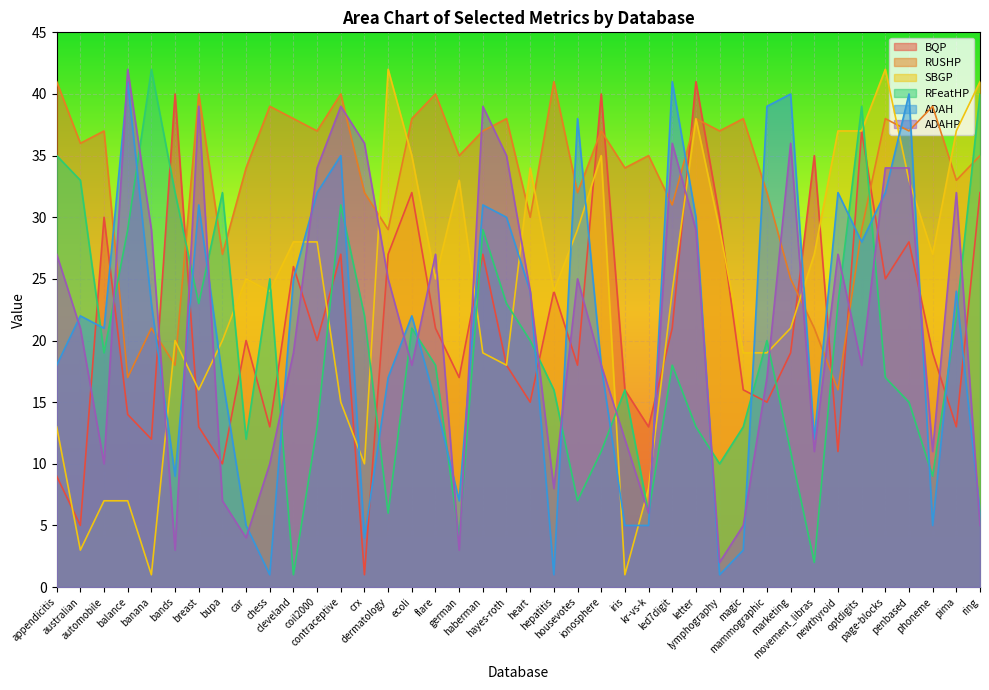

What is the difference between the highest and lowest values at heart?

19